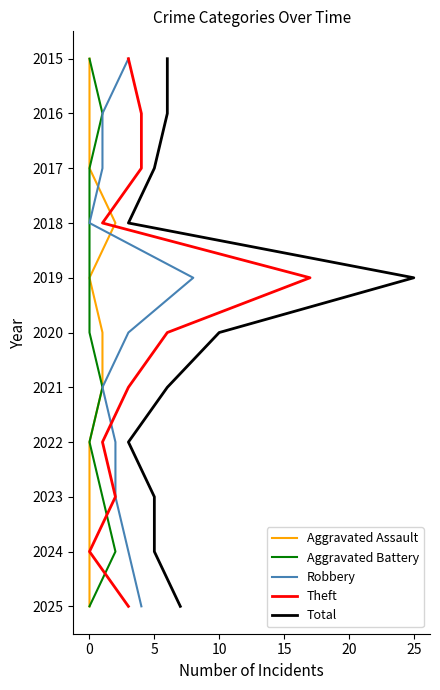

Does the chart have visible grid lines?

No